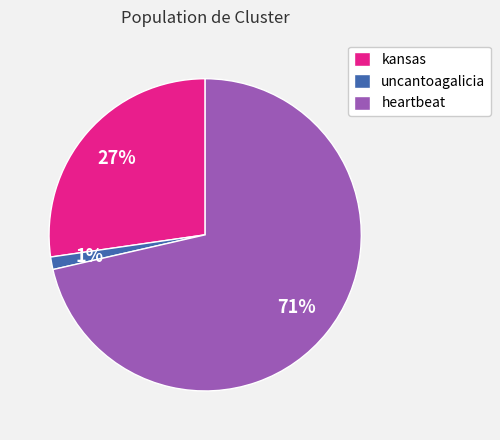

Does kansas account for over 50% of the chart?

No